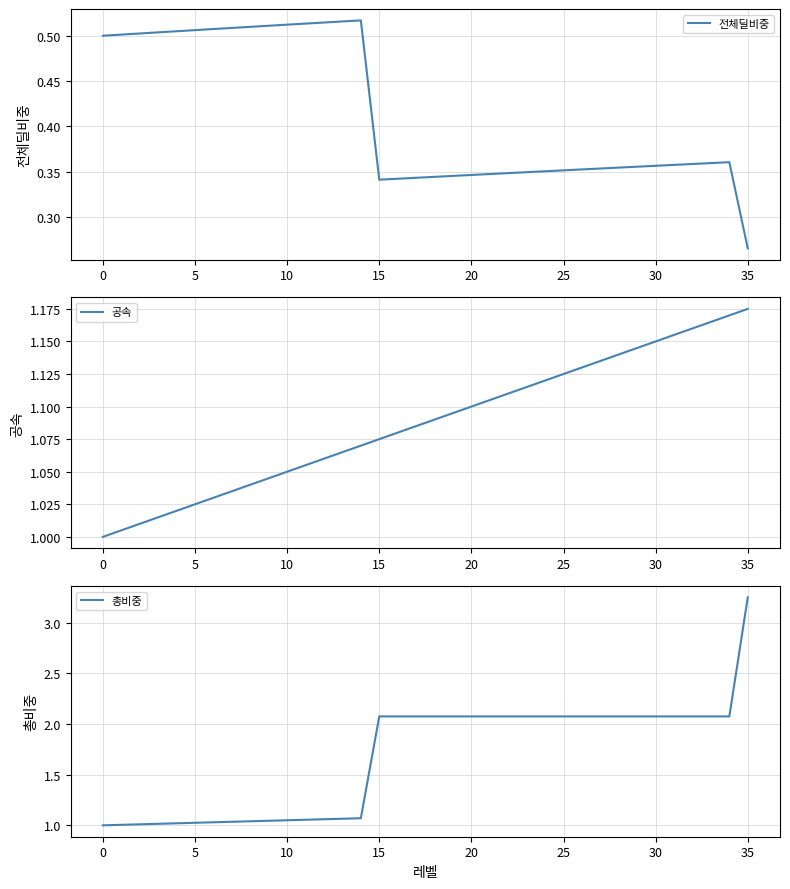

At which label is 전체딜비중 closest to 0?

35